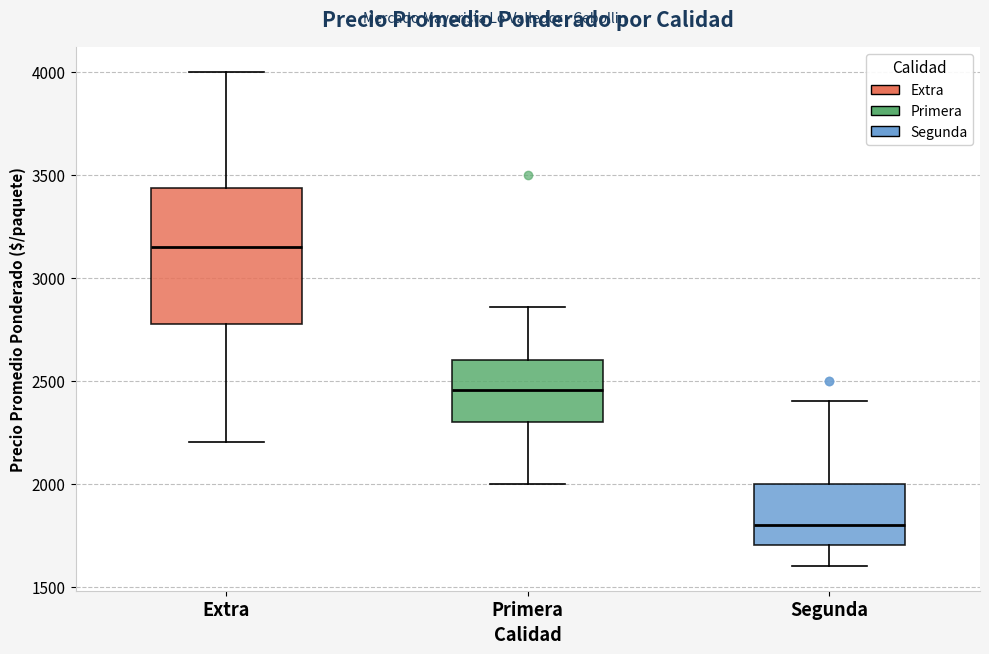

Reading left to right, transcribe this box plot: for each box, give where its median line is, the range the box spans, and where its two whiskers end, as read against the y-axis. The values are not printed on the chart, so give them approximately, as read against the axis.

Extra: median 3150, box 2800 to 3450, whiskers 2200 to 4000
Primera: median 2450, box 2300 to 2600, whiskers 2000 to 2850
Segunda: median 1800, box 1700 to 2000, whiskers 1600 to 2400